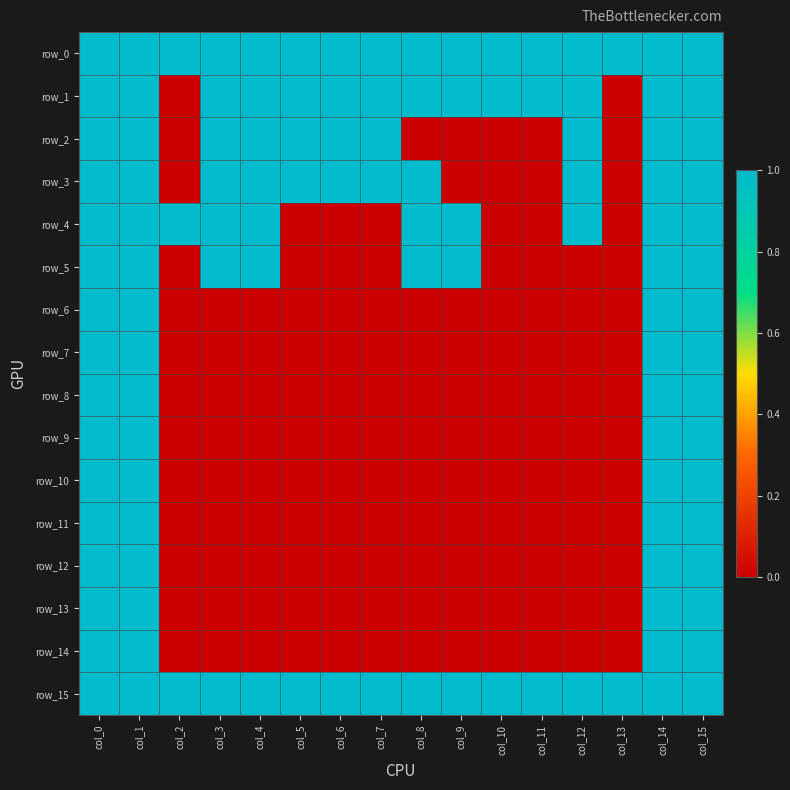

Which series has the largest total across all categories?

row_0